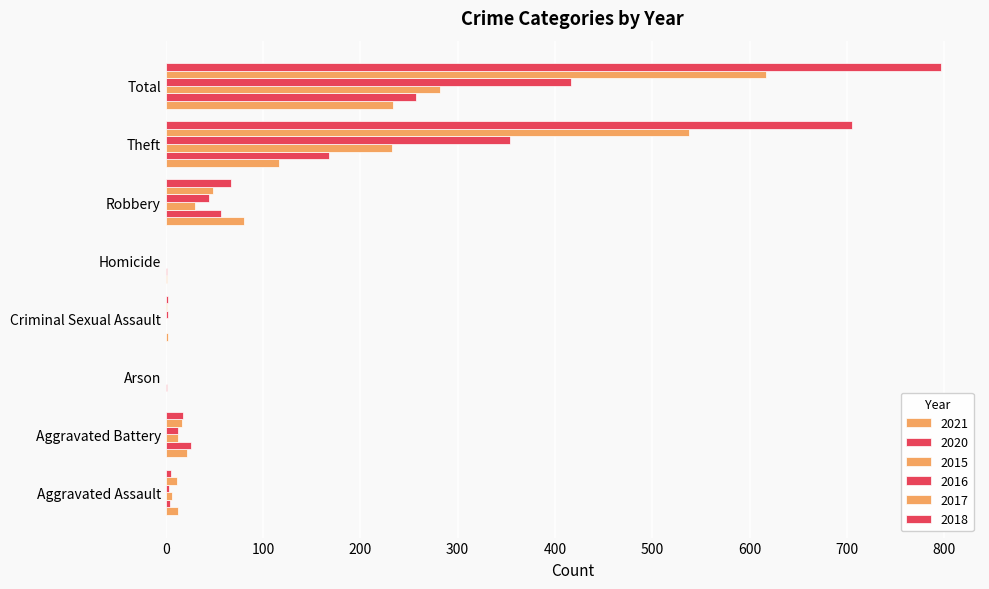

How many series are shown in this chart?

6